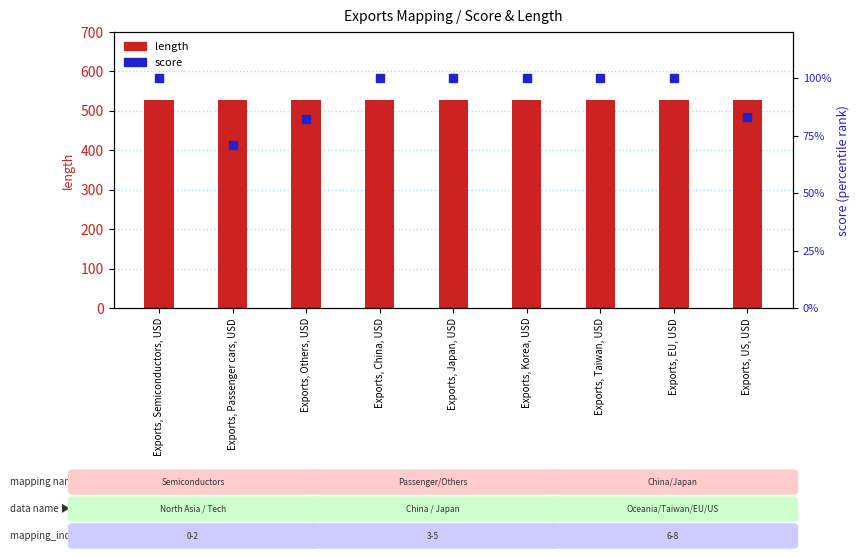

Is the value of length at Exports, Korea, USD greater than the value of score at Exports, US, USD?

Yes